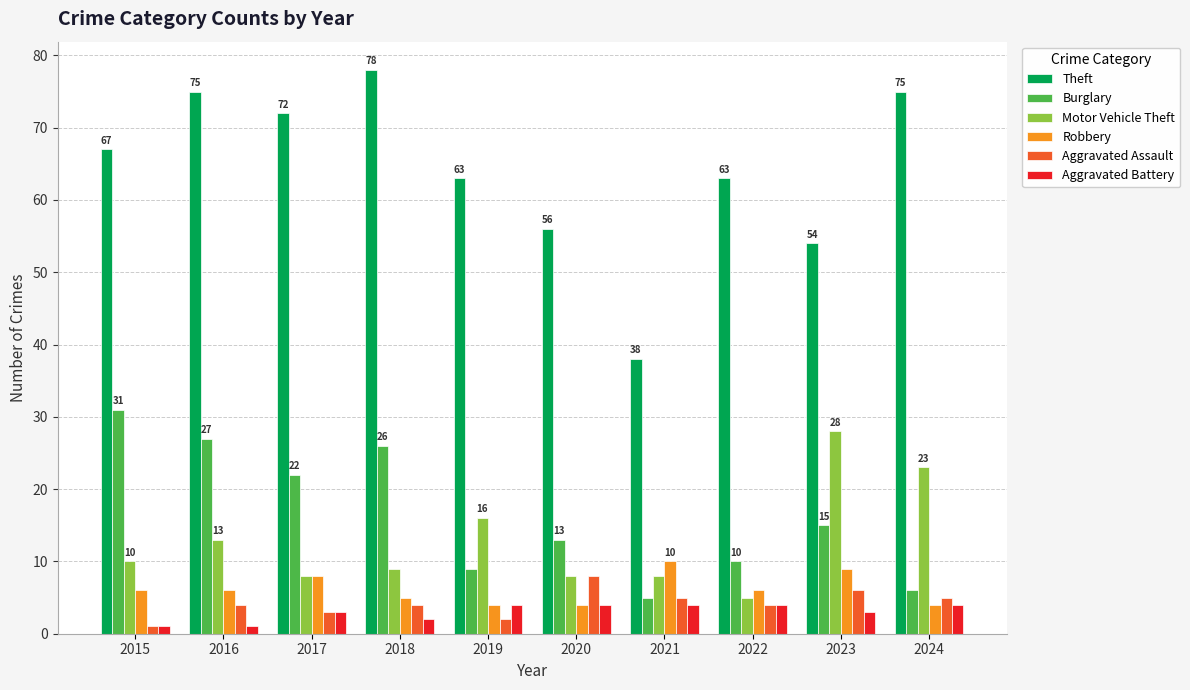

What is the difference between the highest and lowest values at 2017?

69